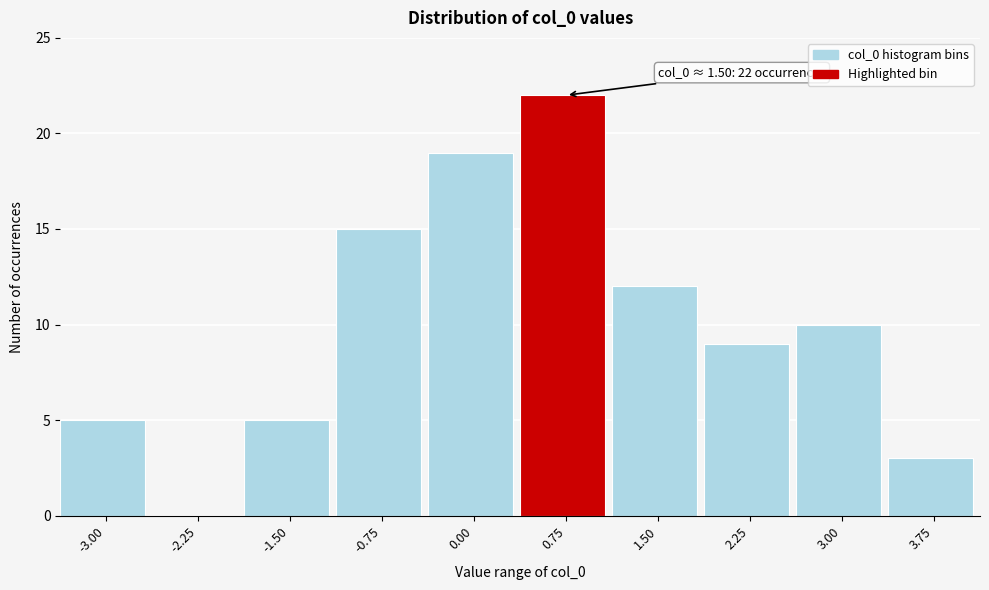

Reading right to left, what are all the values shown in this chart?

3.75=3	3.00=10	2.25=9	1.50=12	0.75=22	0.00=19	-0.75=15	-1.50=5	-2.25=0	-3.00=5